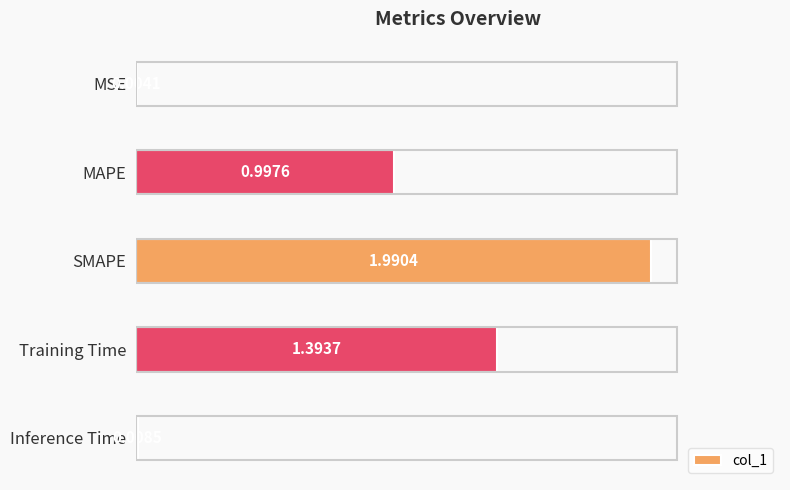

What is the sum of the values at Inference Time and Training Time?

1.4